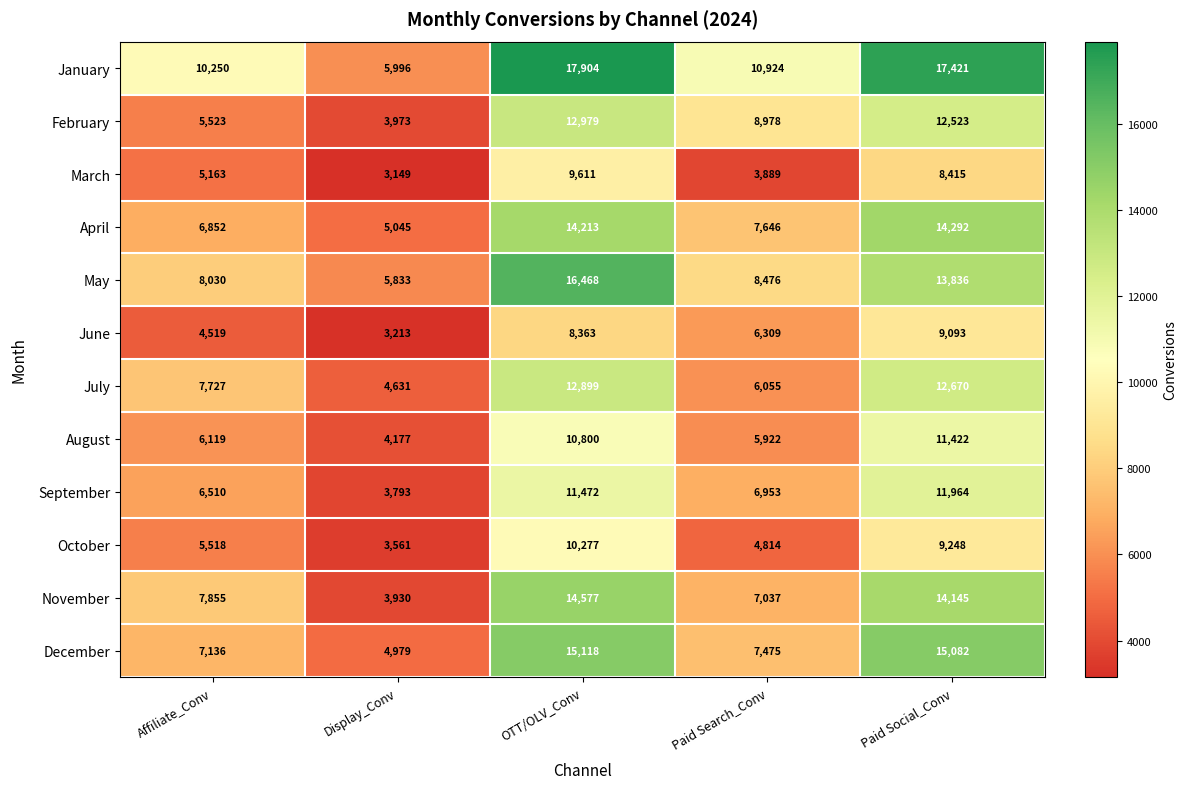

What is the sum of all December values?

49790